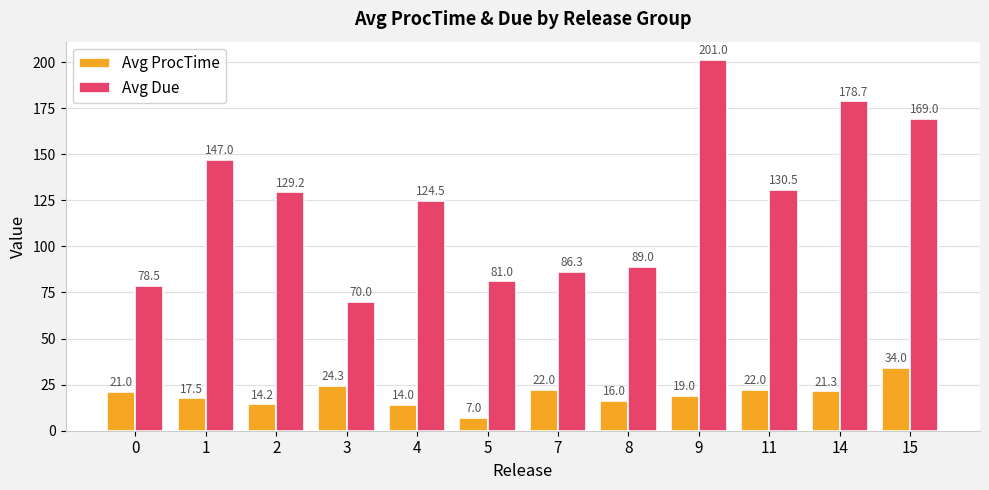

What is the average value of the Avg ProcTime series?

19.4